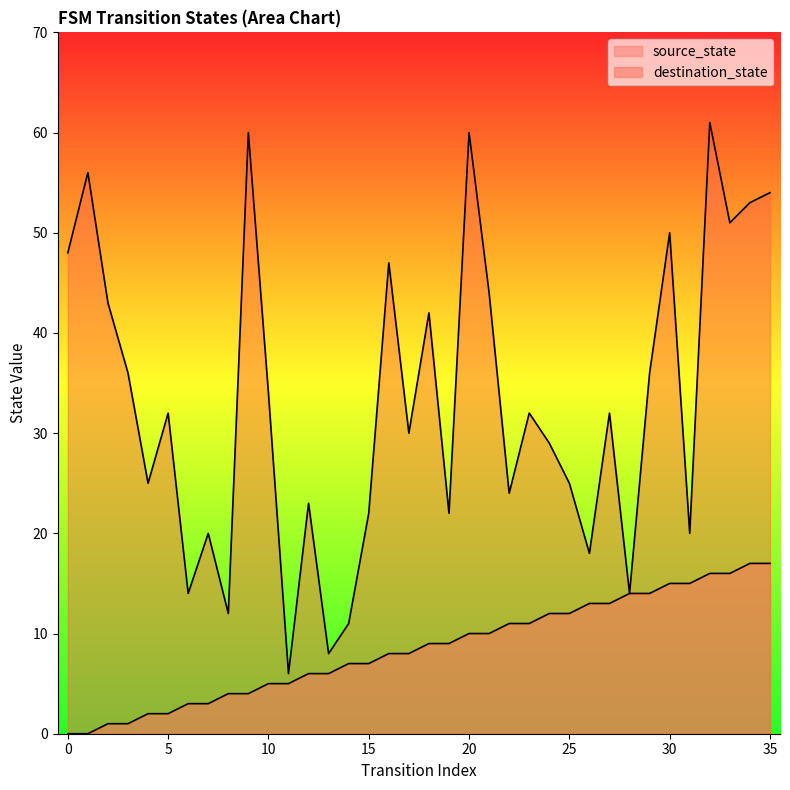

What is the difference between the maximum and second lowest values in the source_state series?

17